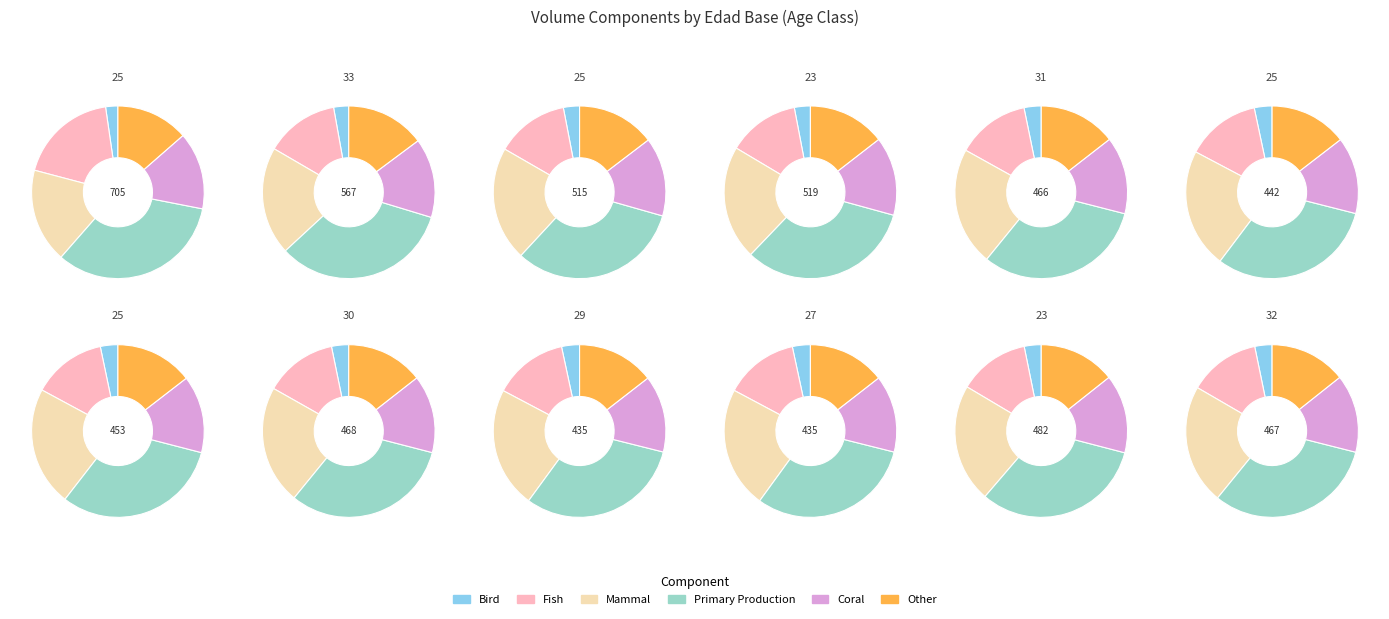

To the nearest percent, what percentage of the pie is 23?

8%